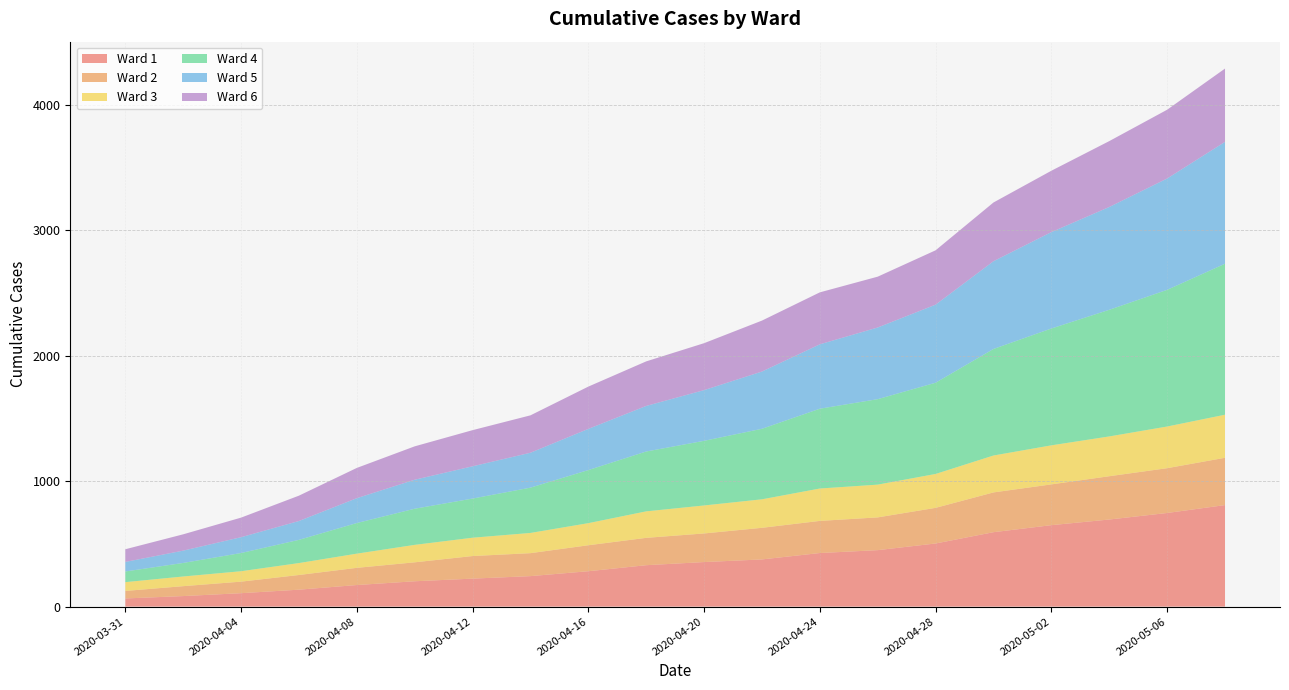

Reading left to right, what are all the values shown in this chart?

Ward 1: 2020-03-31=65	2020-04-02=84	2020-04-04=107	2020-04-06=135	2020-04-08=172	2020-04-10=202	2020-04-12=223	2020-04-14=243	2020-04-16=282	2020-04-18=330	2020-04-20=355	2020-04-22=376	2020-04-24=427	2020-04-26=450	2020-04-28=503	2020-04-30=593	2020-05-02=649	2020-05-04=694	2020-05-06=746	2020-05-08=809
Ward 2: 2020-03-31=60	2020-04-02=79	2020-04-04=92	2020-04-06=117	2020-04-08=137	2020-04-10=151	2020-04-12=180	2020-04-14=183	2020-04-16=207	2020-04-18=218	2020-04-20=228	2020-04-22=252	2020-04-24=256	2020-04-26=261	2020-04-28=284	2020-04-30=317	2020-05-02=325	2020-05-04=345	2020-05-06=357	2020-05-08=377
Ward 3: 2020-03-31=70	2020-04-02=77	2020-04-04=83	2020-04-06=95	2020-04-08=113	2020-04-10=139	2020-04-12=146	2020-04-14=161	2020-04-16=176	2020-04-18=211	2020-04-20=223	2020-04-22=227	2020-04-24=258	2020-04-26=261	2020-04-28=270	2020-04-30=294	2020-05-02=311	2020-05-04=317	2020-05-06=332	2020-05-08=343
Ward 4: 2020-03-31=85	2020-04-02=108	2020-04-04=145	2020-04-06=185	2020-04-08=244	2020-04-10=288	2020-04-12=312	2020-04-14=361	2020-04-16=423	2020-04-18=477	2020-04-20=515	2020-04-22=562	2020-04-24=636	2020-04-26=681	2020-04-28=727	2020-04-30=849	2020-05-02=931	2020-05-04=1009	2020-05-06=1089	2020-05-08=1203
Ward 5: 2020-03-31=76	2020-04-02=98	2020-04-04=126	2020-04-06=150	2020-04-08=198	2020-04-10=231	2020-04-12=257	2020-04-14=278	2020-04-16=328	2020-04-18=363	2020-04-20=404	2020-04-22=456	2020-04-24=513	2020-04-26=571	2020-04-28=622	2020-04-30=699	2020-05-02=768	2020-05-04=819	2020-05-06=887	2020-05-08=971
Ward 6: 2020-03-31=101	2020-04-02=130	2020-04-04=156	2020-04-06=202	2020-04-08=241	2020-04-10=266	2020-04-12=288	2020-04-14=298	2020-04-16=337	2020-04-18=355	2020-04-20=374	2020-04-22=406	2020-04-24=414	2020-04-26=405	2020-04-28=433	2020-04-30=468	2020-05-02=489	2020-05-04=525	2020-05-06=548	2020-05-08=584